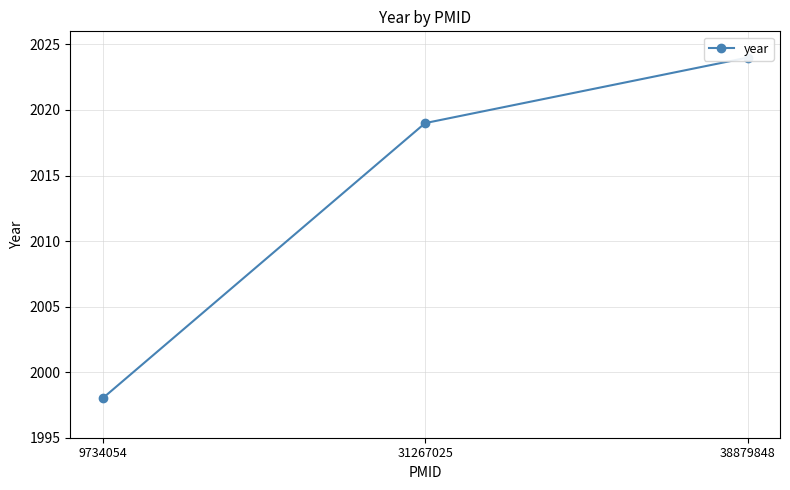

Which category has the highest value across all series?

38879848